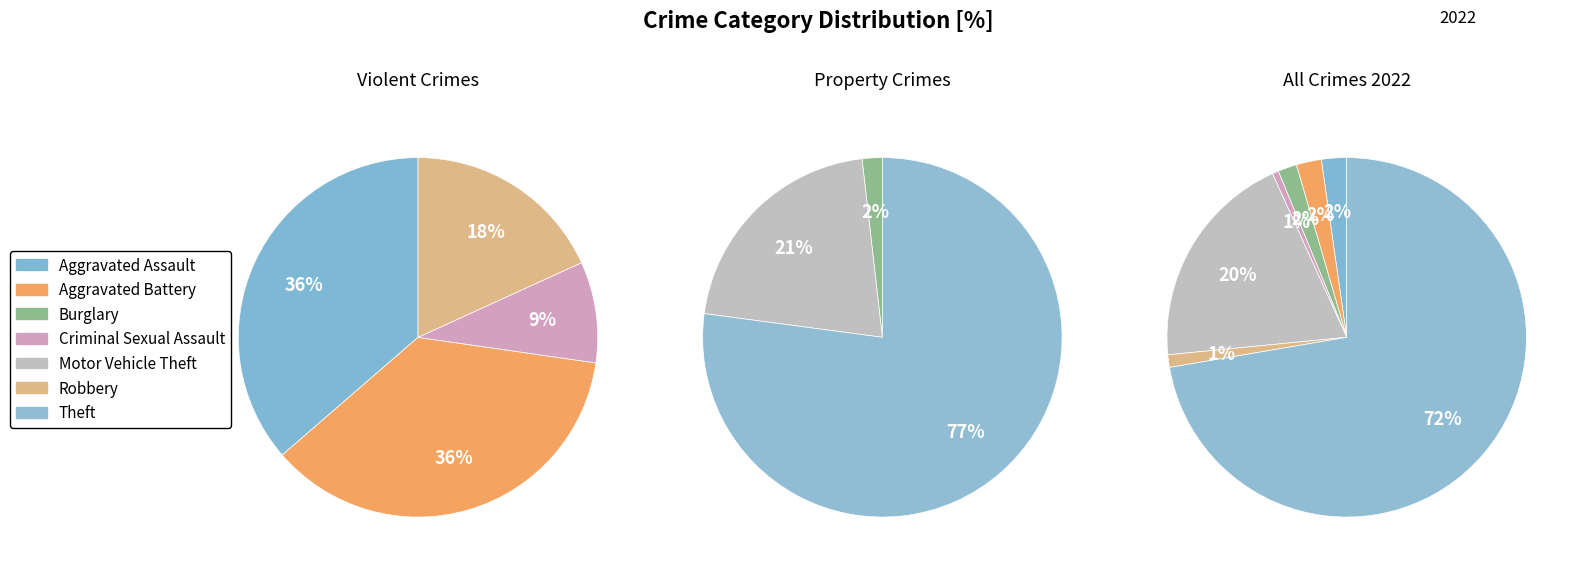

Rank the categories by value from highest to lowest.

Theft, Motor Vehicle Theft, Aggravated Assault, Aggravated Battery, Burglary, Robbery, Criminal Sexual Assault